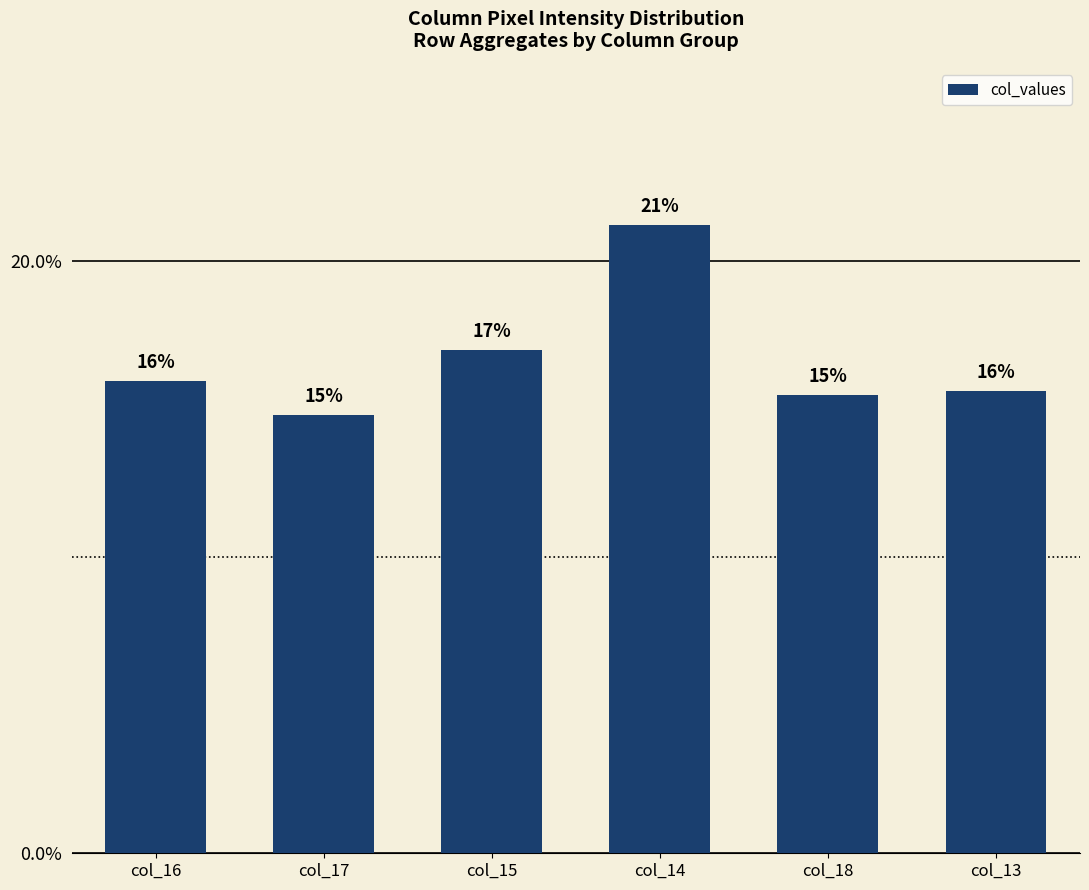

Count the number of data series in this chart.

1